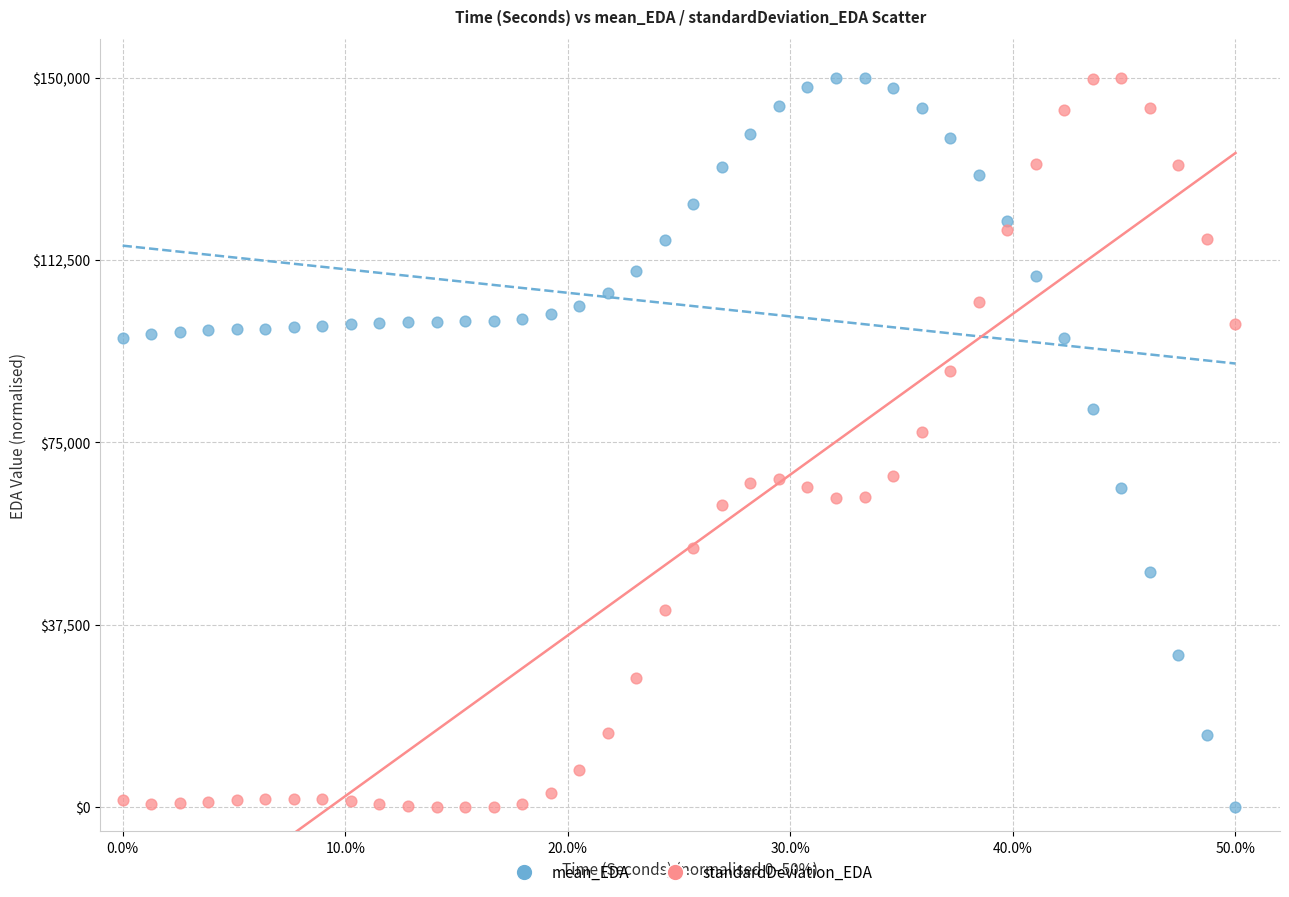

What are all the series names shown in the legend?

mean_EDA, standardDeviation_EDA